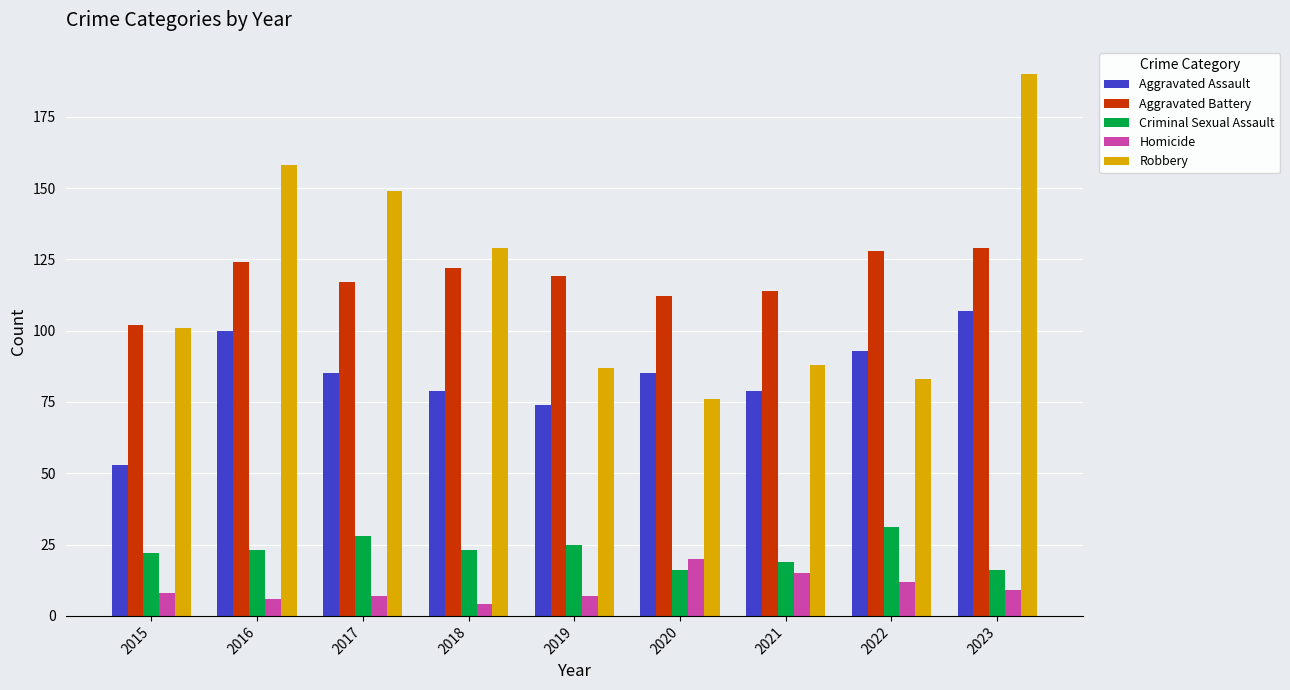

What is the average value of the Criminal Sexual Assault series?

23